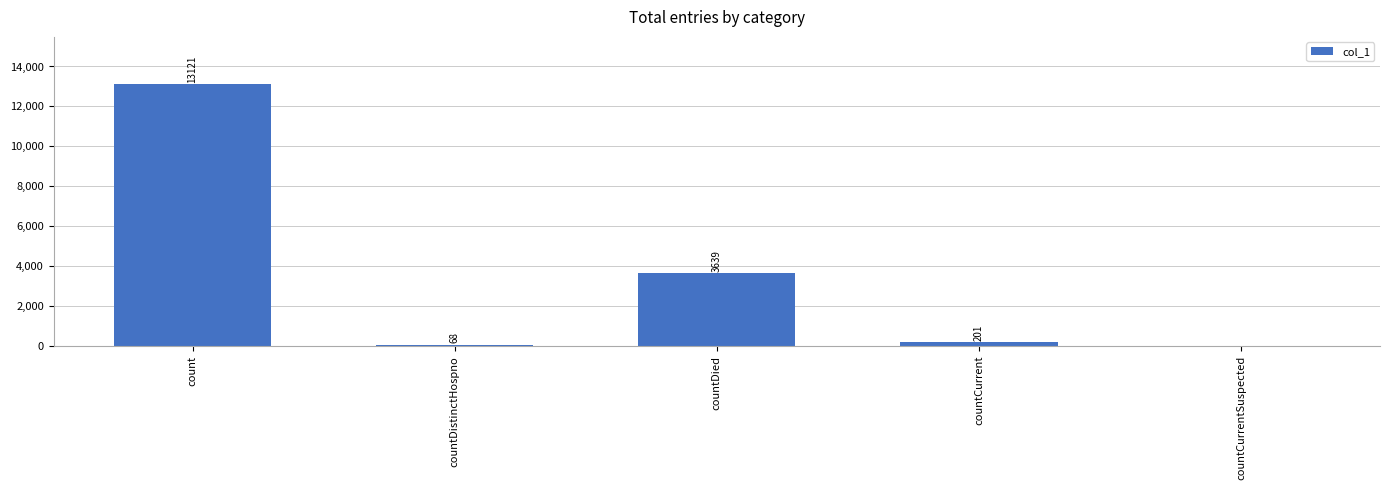

Approximately how many times larger is the value at countDied compared to countCurrent?

18.1